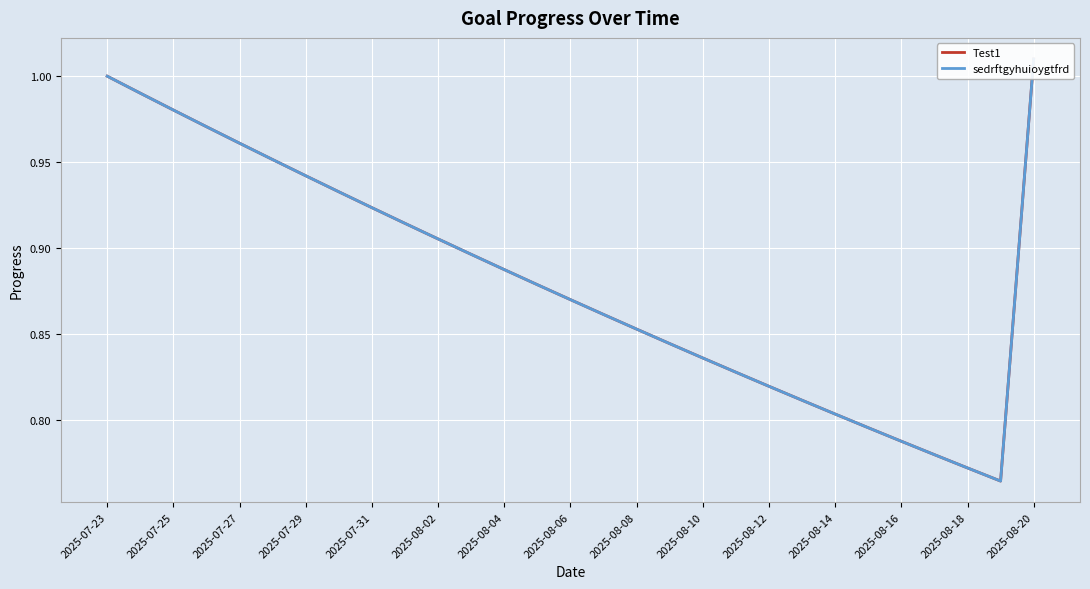

What is the label of the 16th point from the right?

2025-08-18